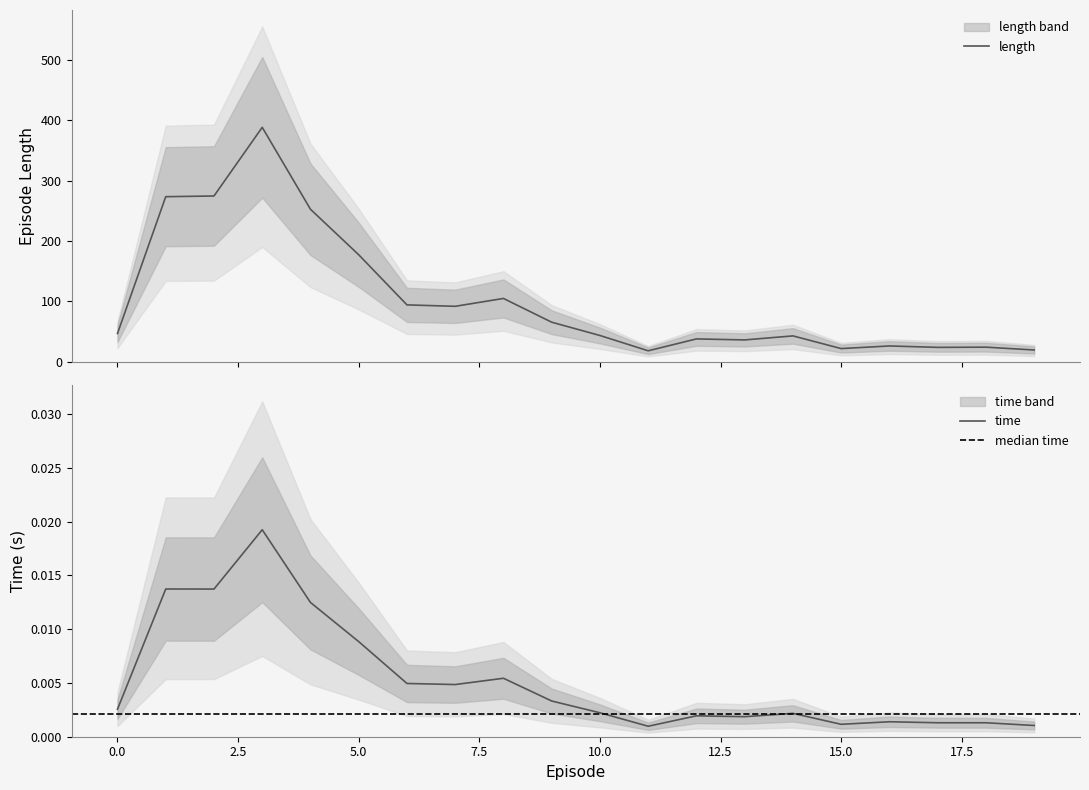

What is the lowest value of the length series?

18.3